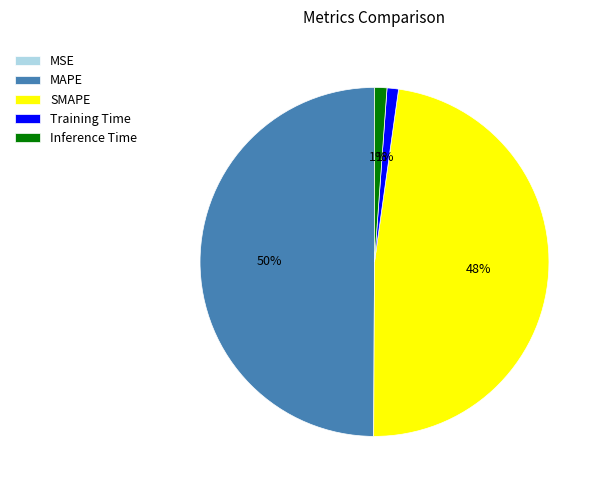

Is Inference Time the majority of the pie?

No